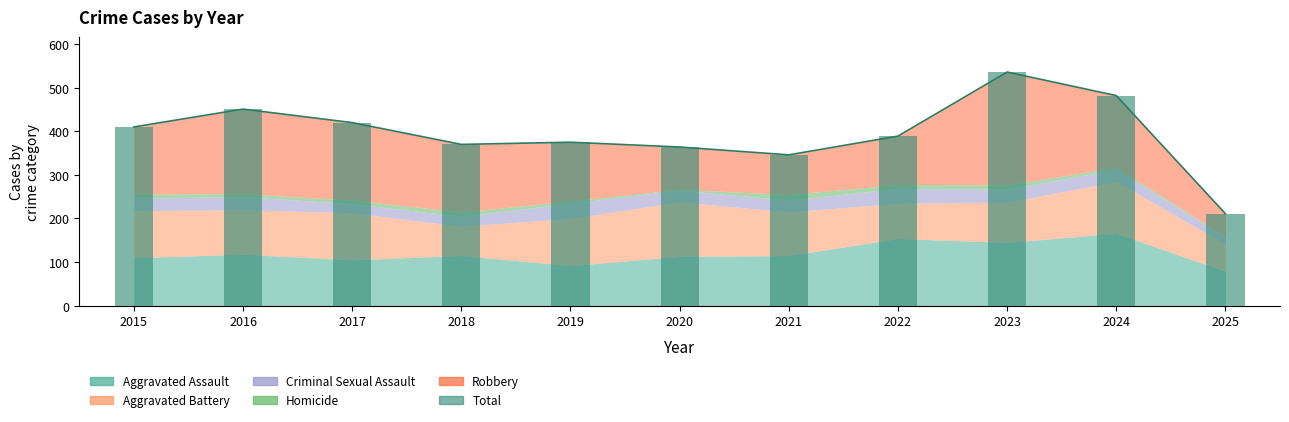

What is the change in value from 2018 to 2024?

+112